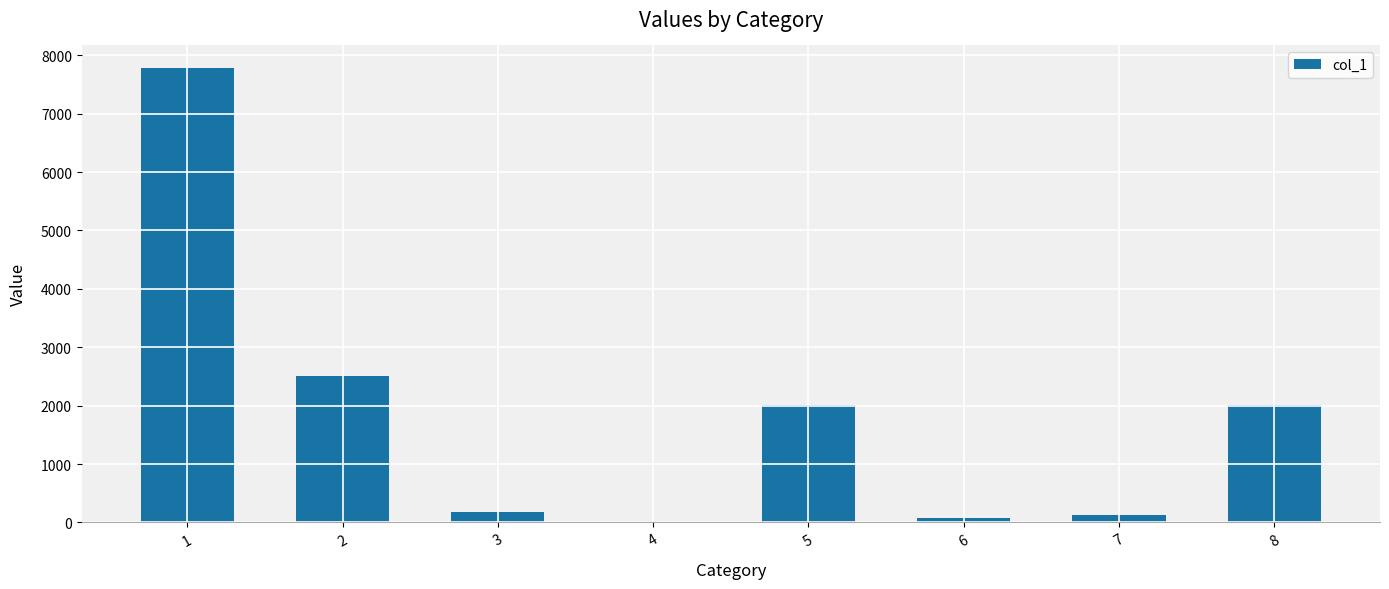

The chart shows a value of -5341 at 4. True or false?

False